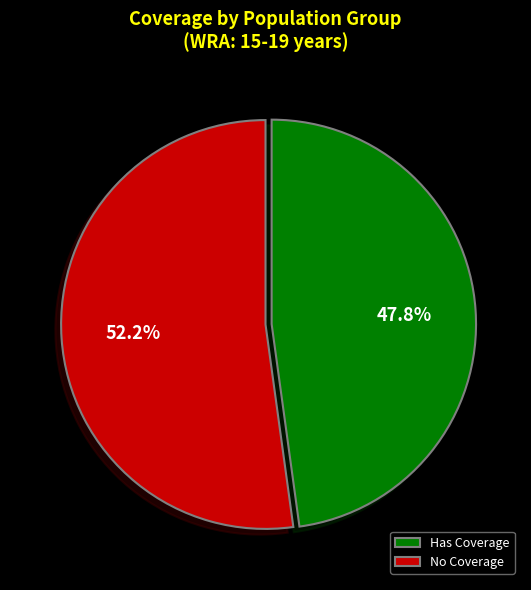

Which category has the biggest portion of the pie?

No Coverage